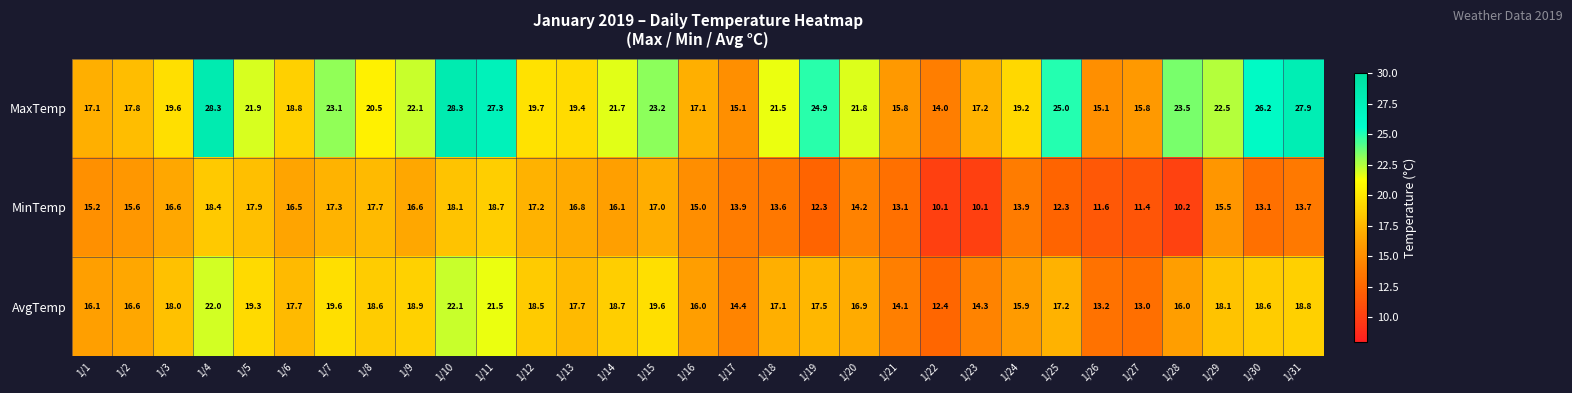

List the series in order of their overall mean, highest first.

MaxTemp, AvgTemp, MinTemp